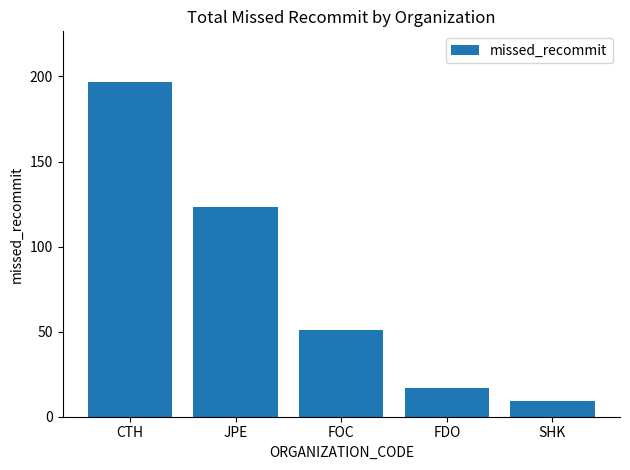

The value at SHK is 9. True or false?

True